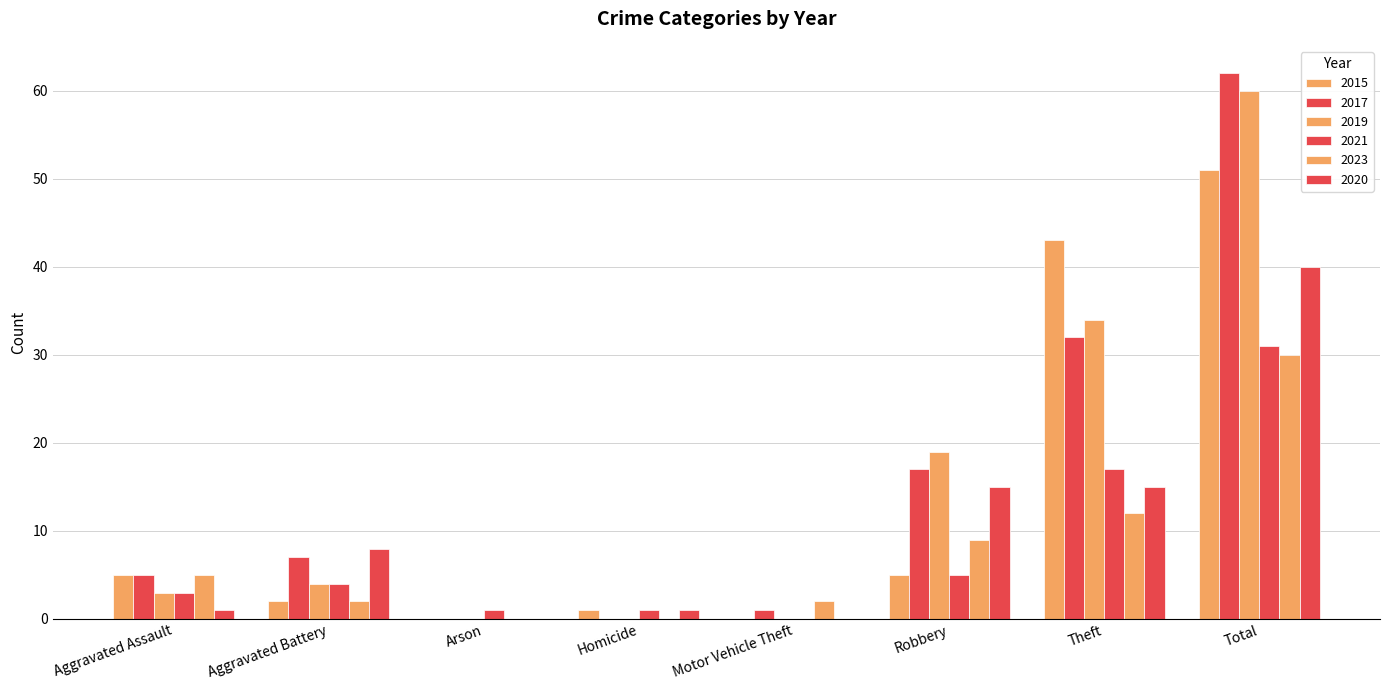

List the series in order of their peak value, highest first.

2017, 2019, 2015, 2020, 2021, 2023